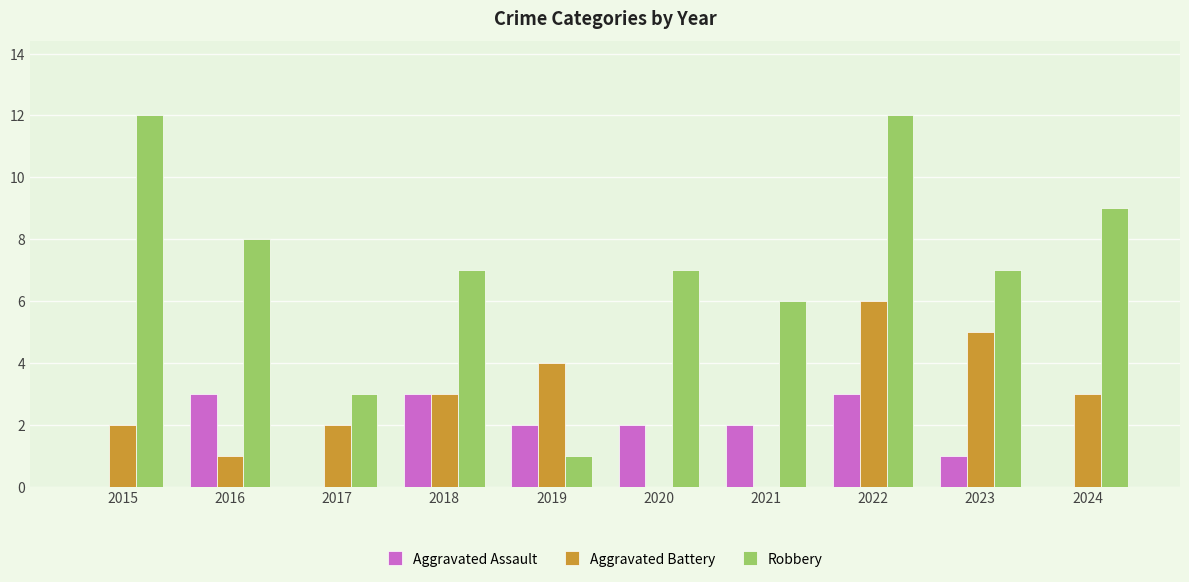

What is the greatest value displayed?

12